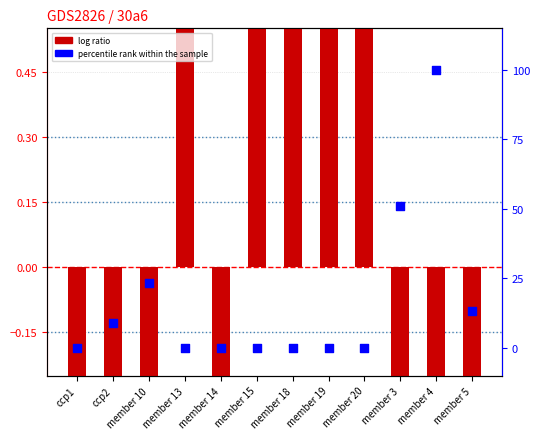

Is the value of percentile rank within the sample at member 15 greater than the value of log ratio at member 4?

Yes